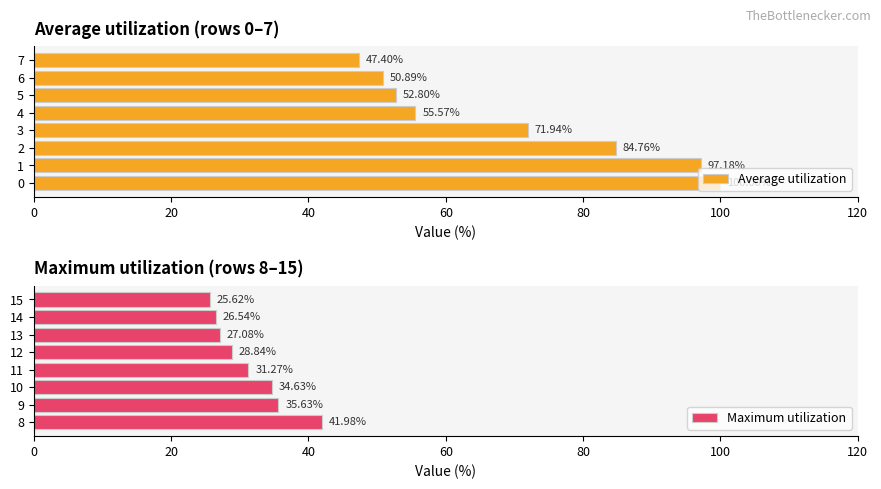

Reading right to left, extract all data points from this chart.

Average utilization: 47.4	50.9	52.8	55.6	71.9	84.8	97.2	100.0
Maximum utilization: 25.6	26.5	27.1	28.8	31.3	34.6	35.6	42.0